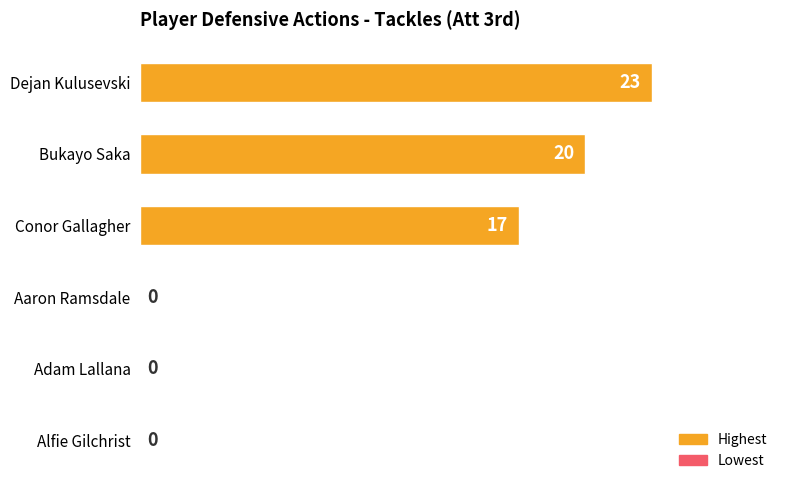

How many values are between 0 and 20?

5